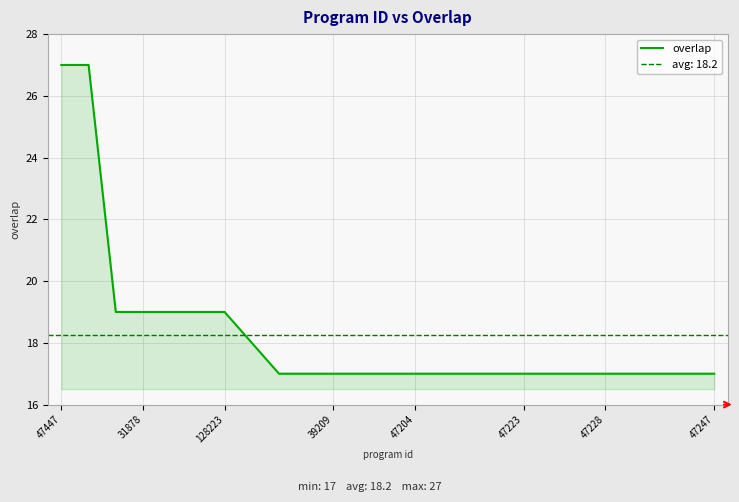

What is the lowest value of the overlap series?

17